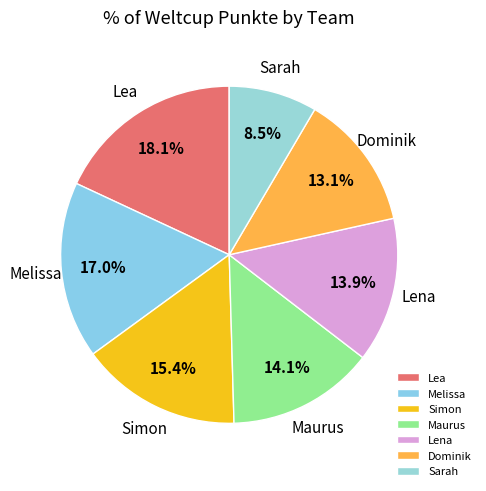

How much of the chart is everything except Melissa?

83.0%